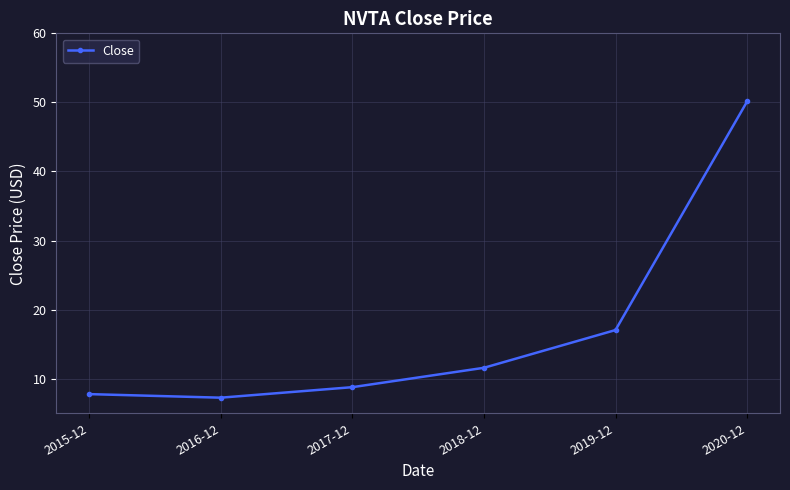

Is it true that the value at 2015-12 is 11.0?

False